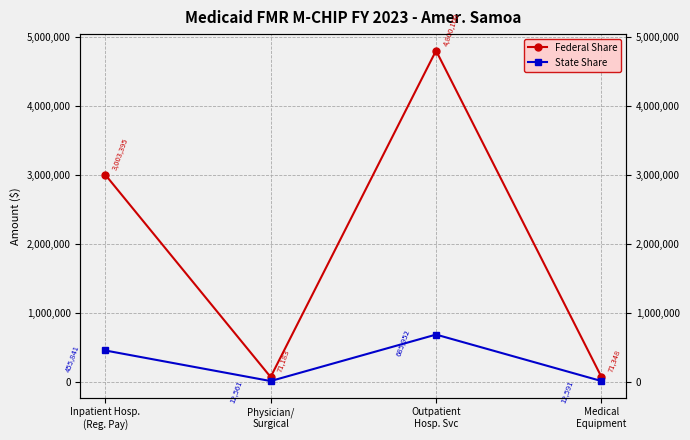

How many series are shown in this chart?

2